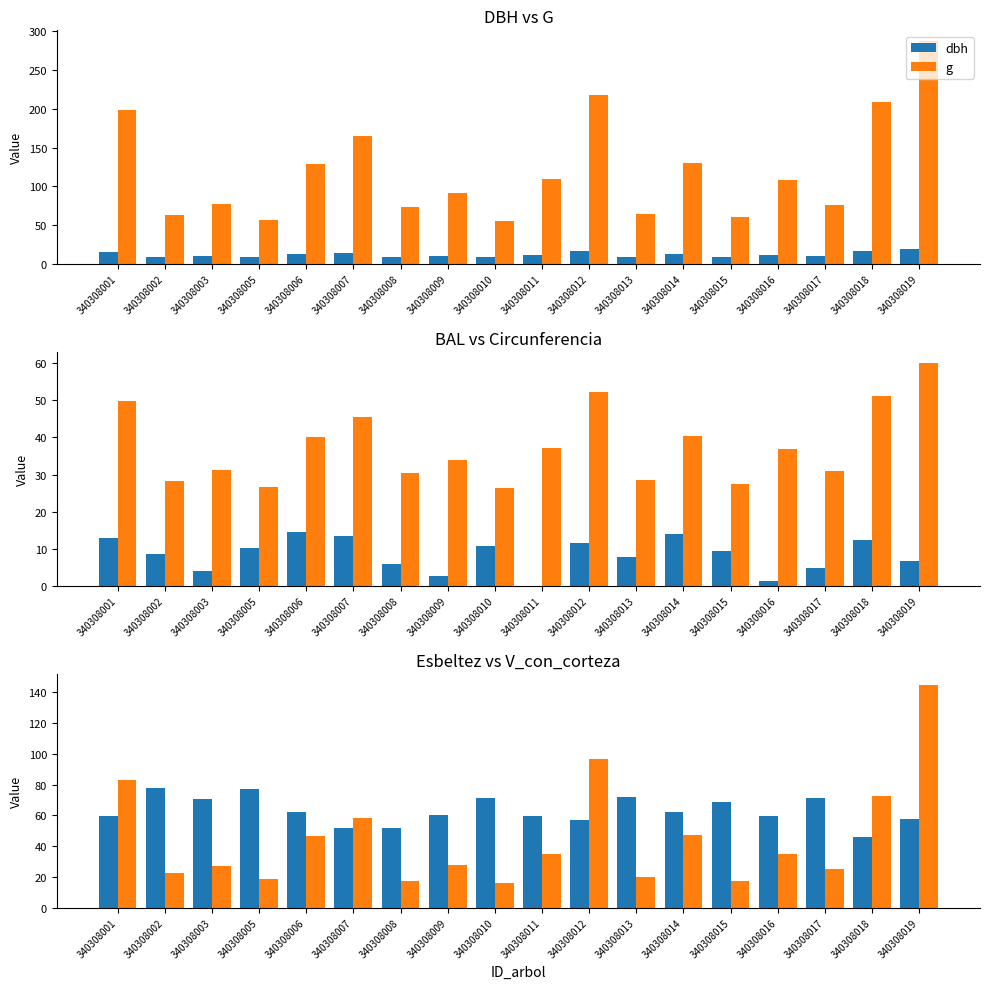

The g series shows 63.6 at 340308002. True or false?

True